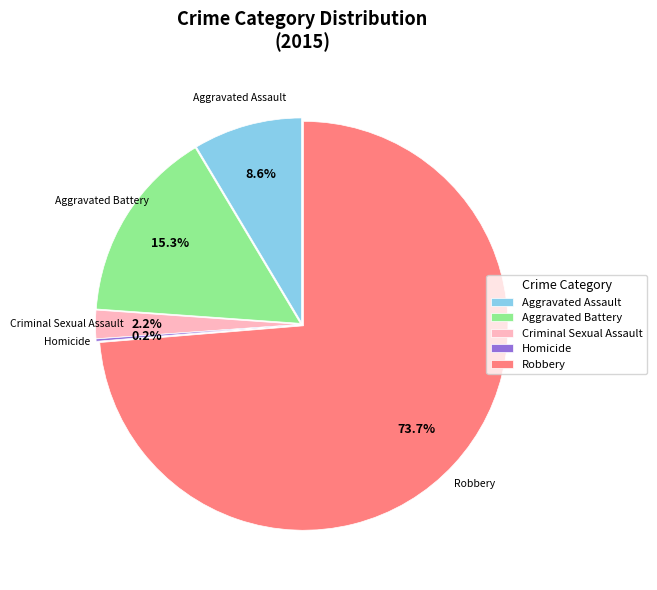

To the nearest percent, what percentage of the pie is Robbery?

74%